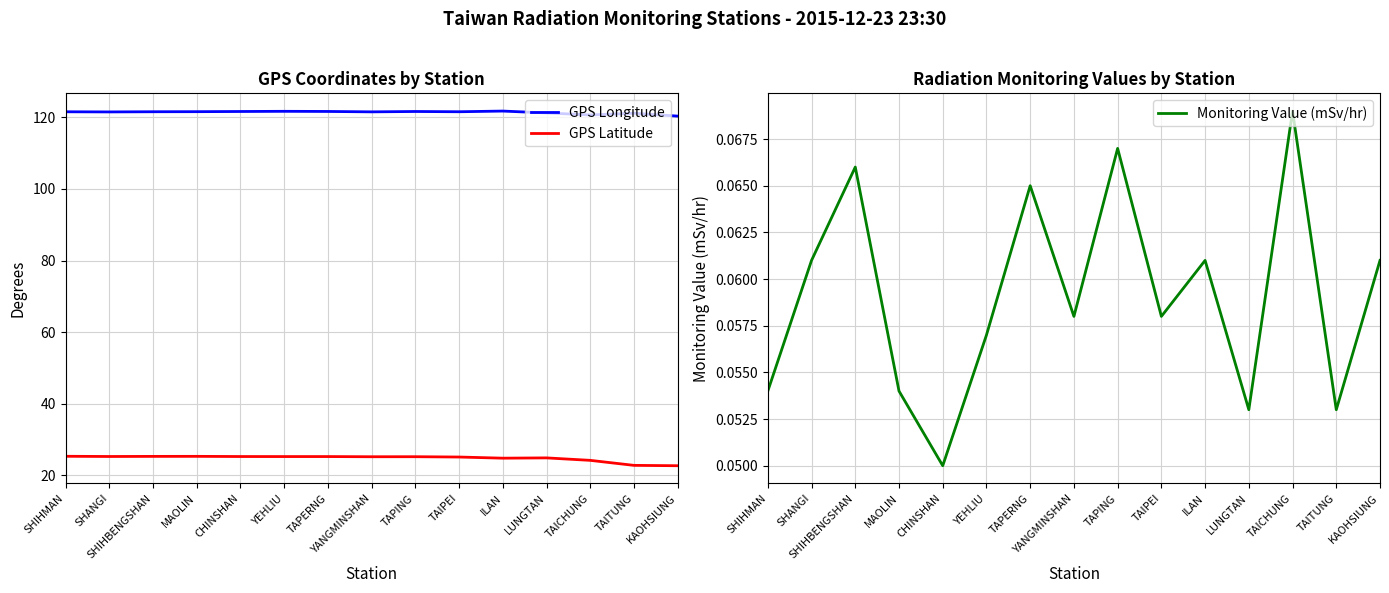

The GPS Latitude series shows 33.6 at TAPING. True or false?

False